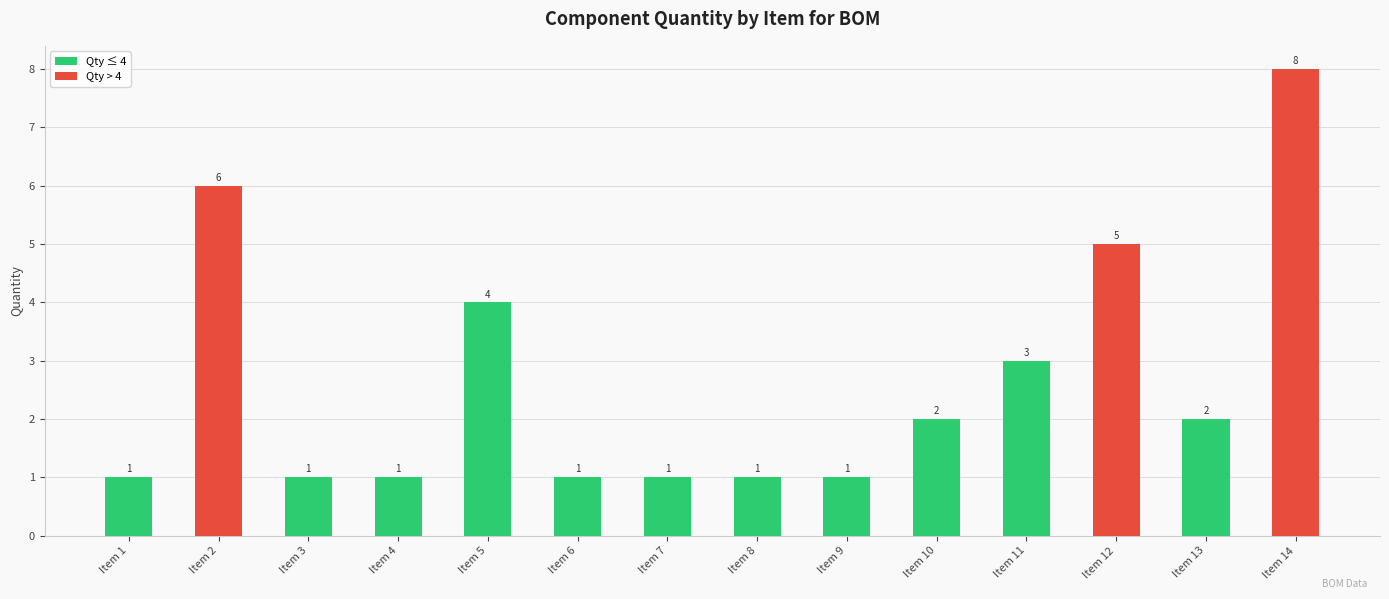

What is the value of the 8th bar from the left?

1